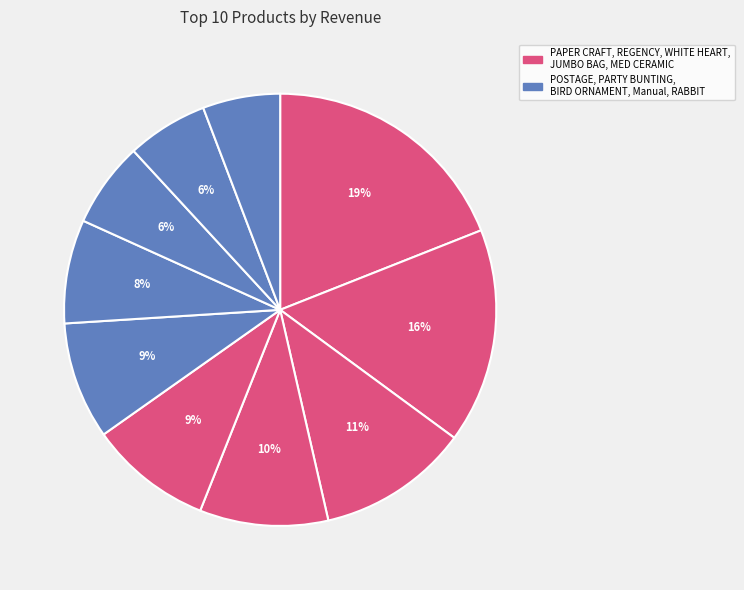

Which slice is the largest?

PAPER CRAFT , LITTLE BIRDIE